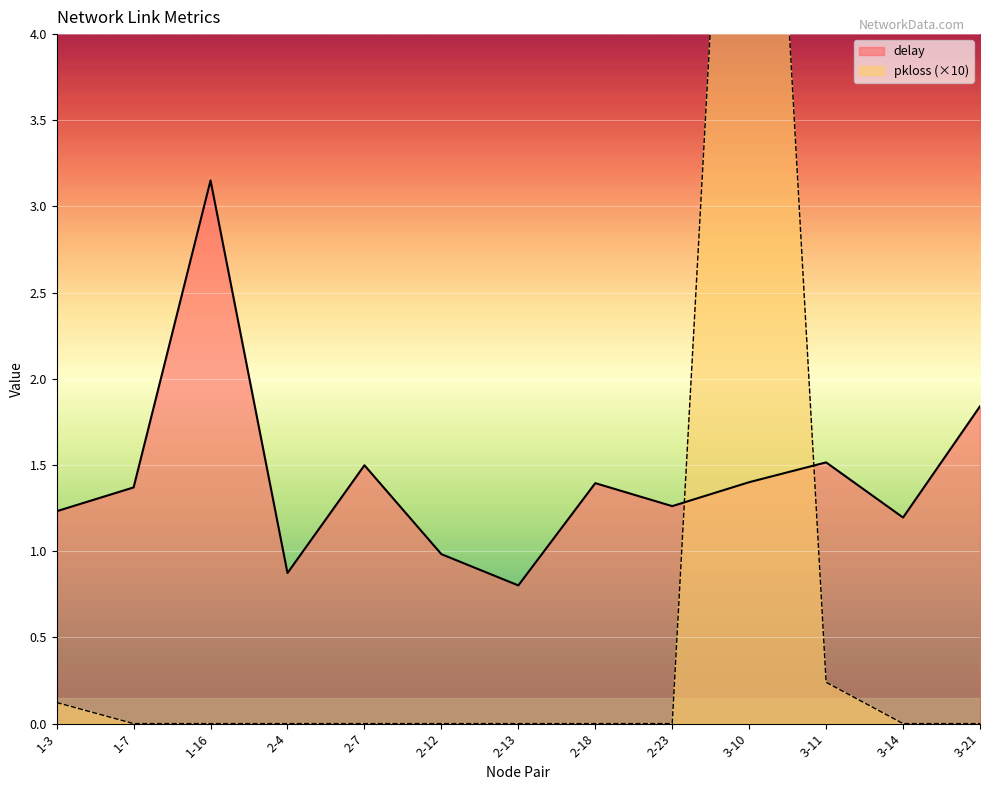

What position from the left is 1-7?

2